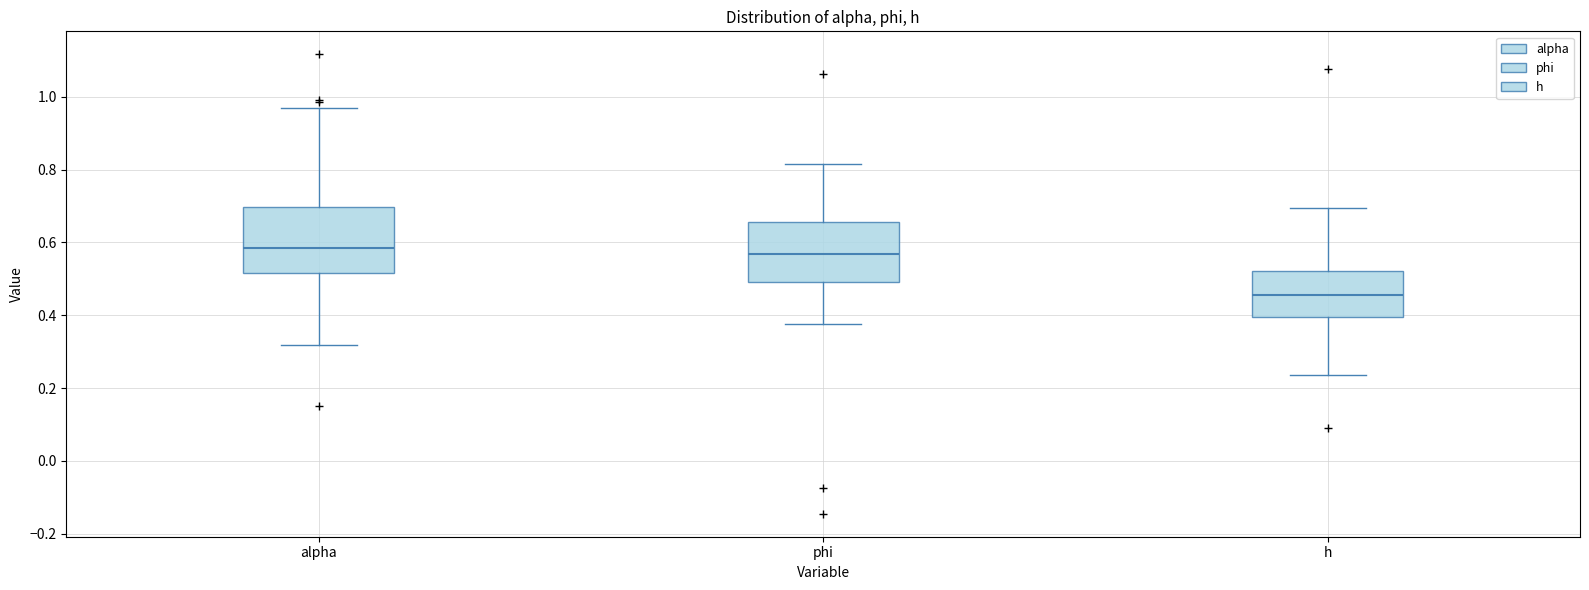

Where does the lower whisker of the box for alpha end on the y-axis? The values are not printed on the chart, so give them approximately, as read against the axis.

0.32